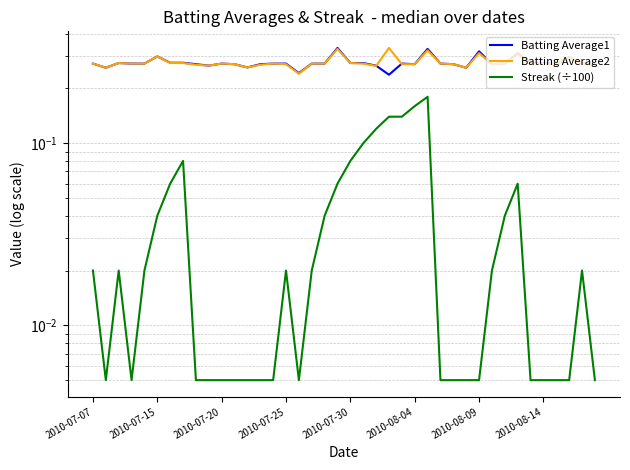

True or false: Batting Average2 and Batting Average1 intersect in this chart.

True